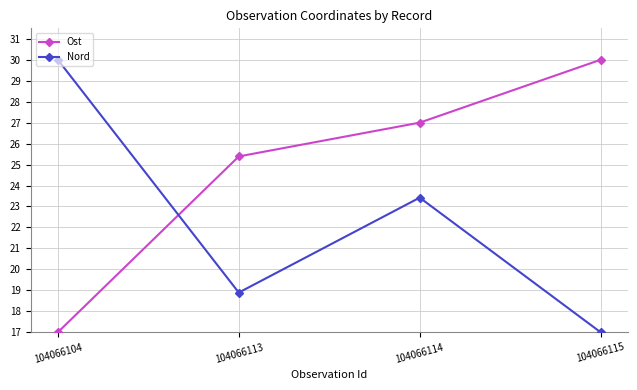

Rank the series at 104066115 from highest to lowest value.

Ost, Nord